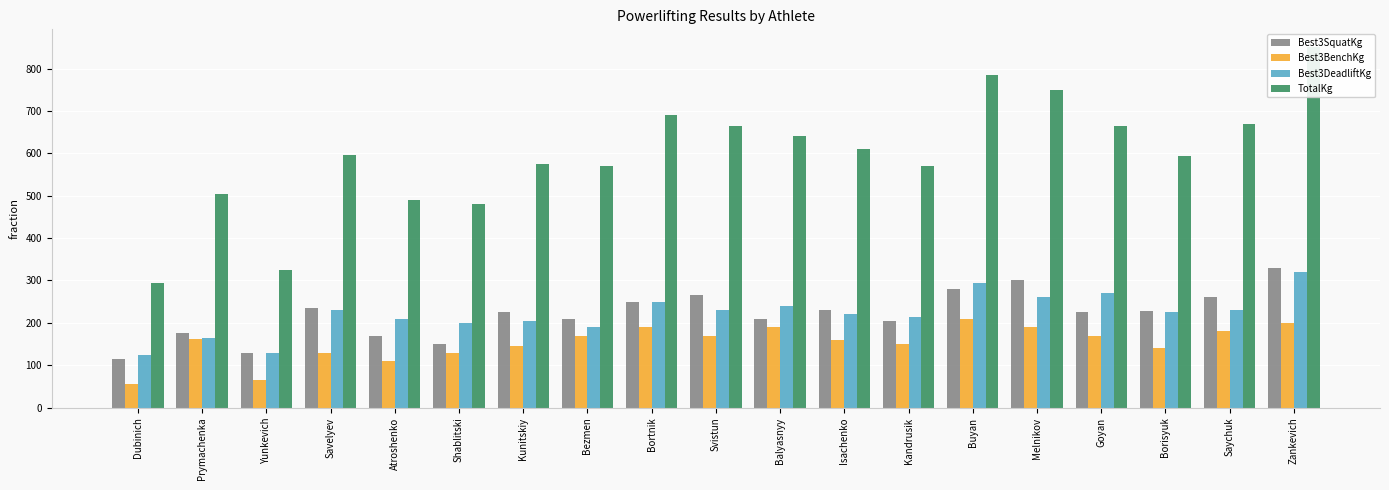

Which series has the largest total across all categories?

TotalKg